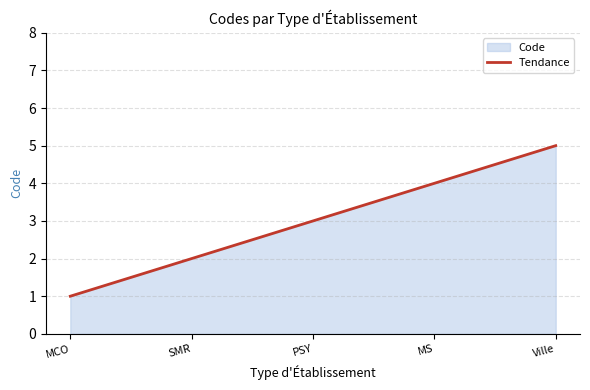

How many data points are less than 3?

2